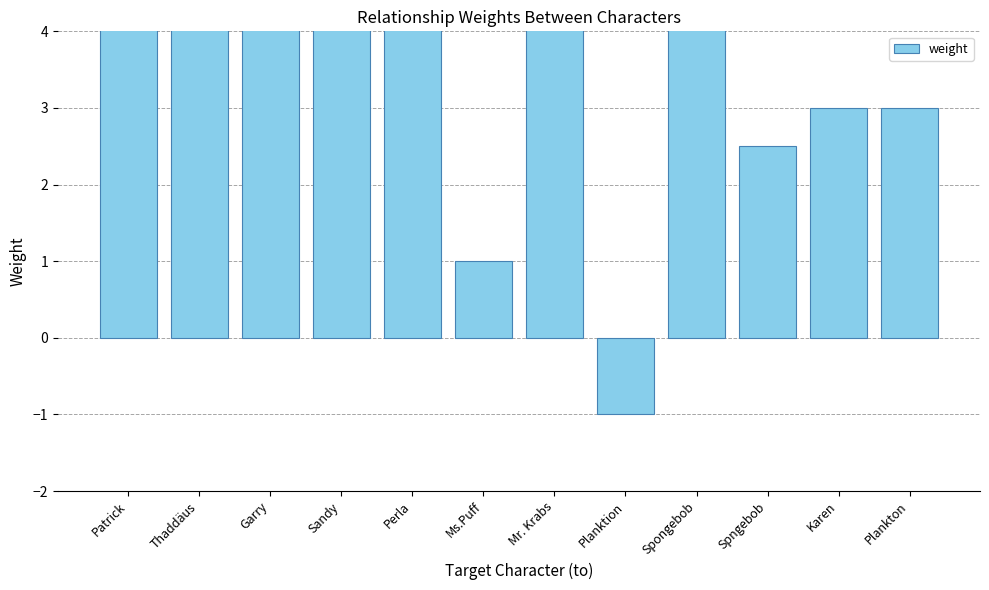

Count the number of data series in this chart.

1